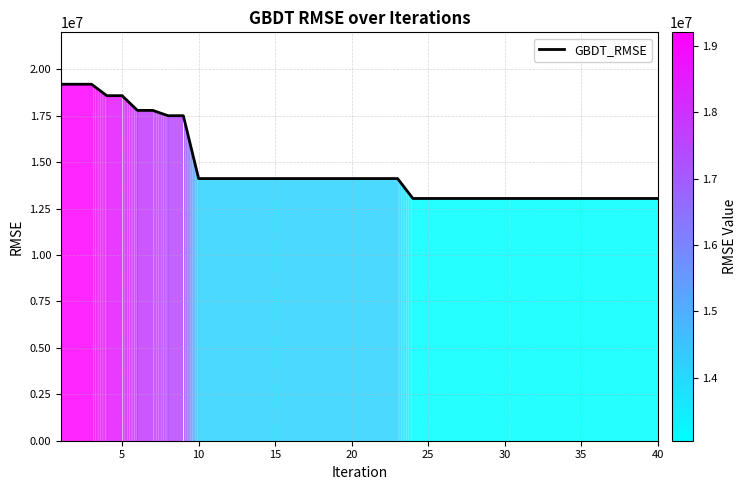

What is the minimum value shown in the chart?

13049210.9